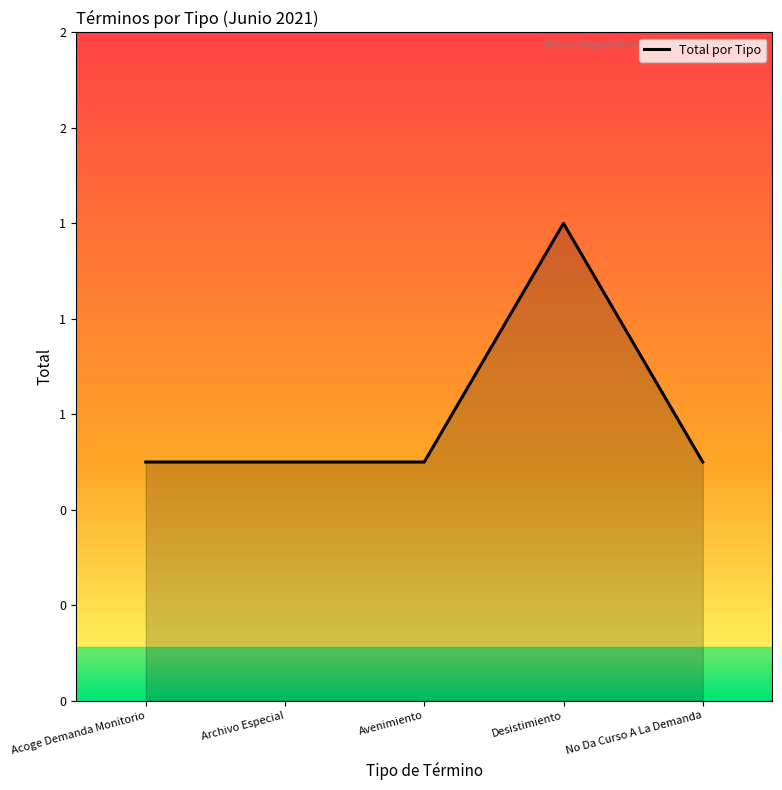

Approximately how many times larger is the value at Acoge Demanda Monitorio compared to No Da Curso A La Demanda?

1.0